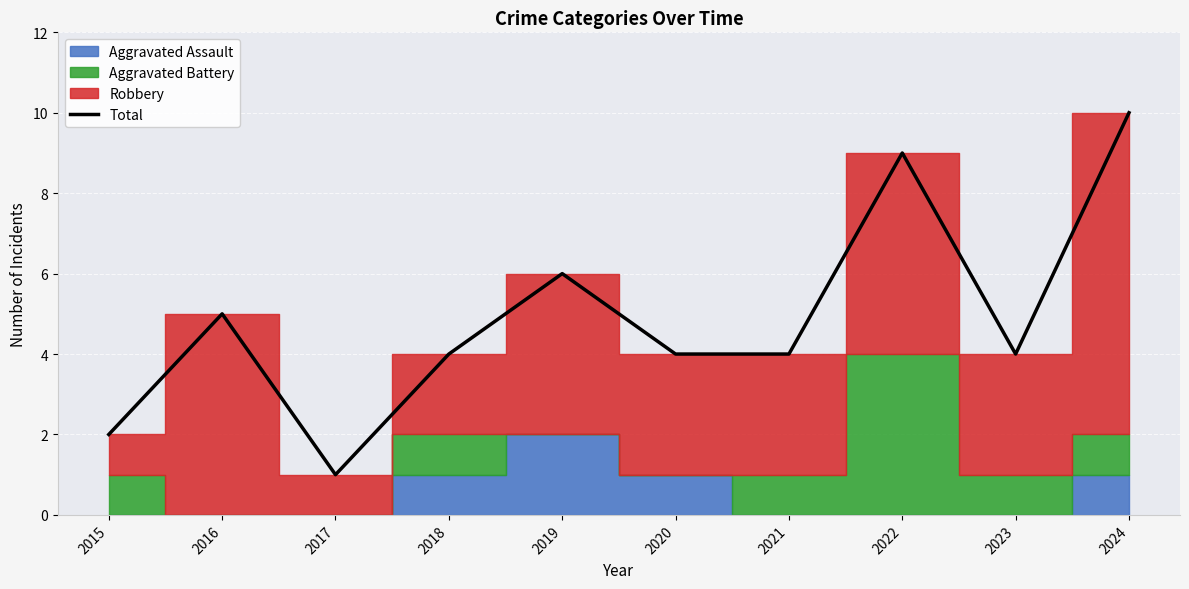

Where is the first local minimum?

2017